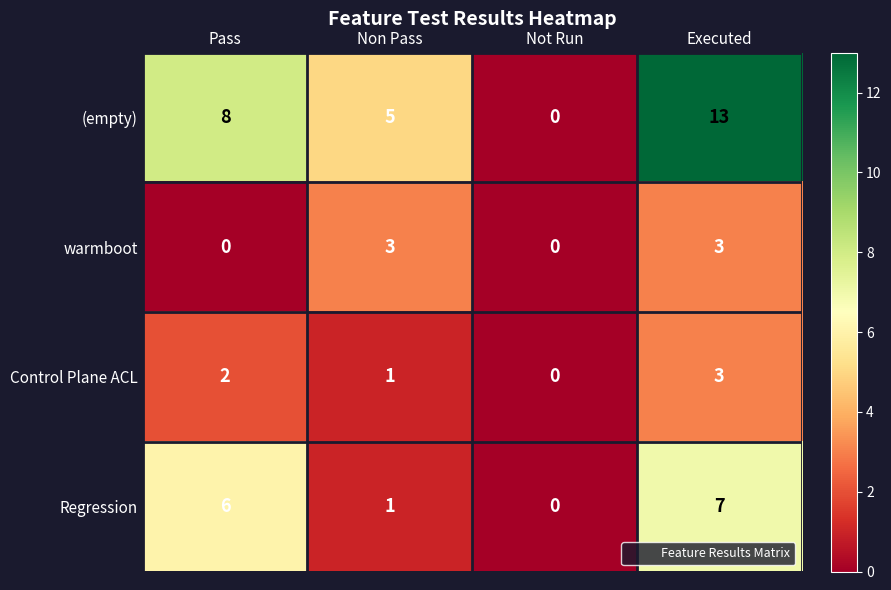

Reading left to right, transcribe all the data shown in this chart.

(empty): 8	5	0	13
warmboot: 0	3	0	3
Control Plane ACL: 2	1	0	3
Regression: 6	1	0	7